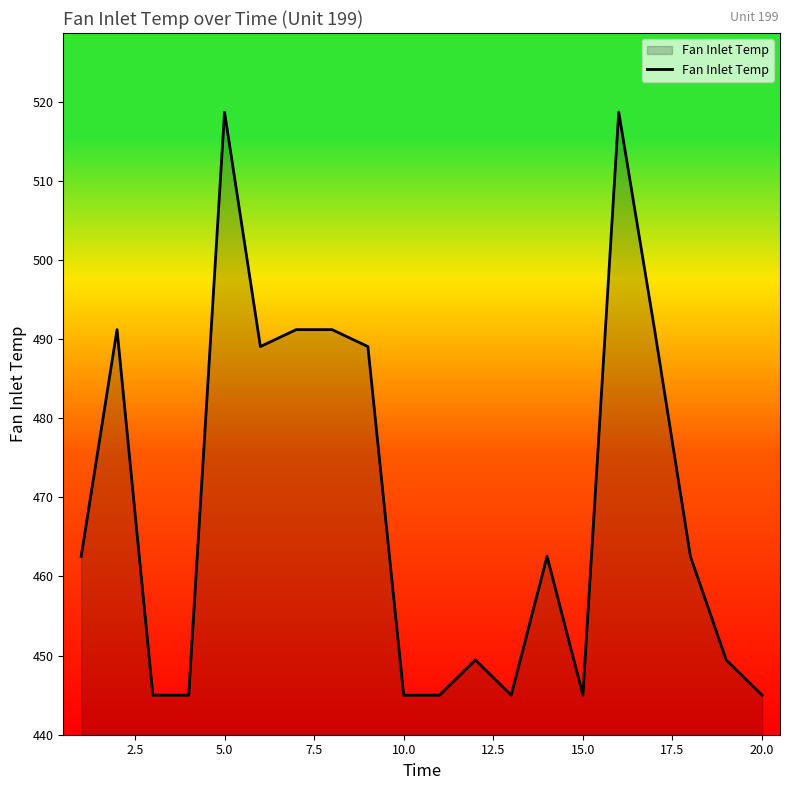

What is the minimum value shown in the chart?

445.0